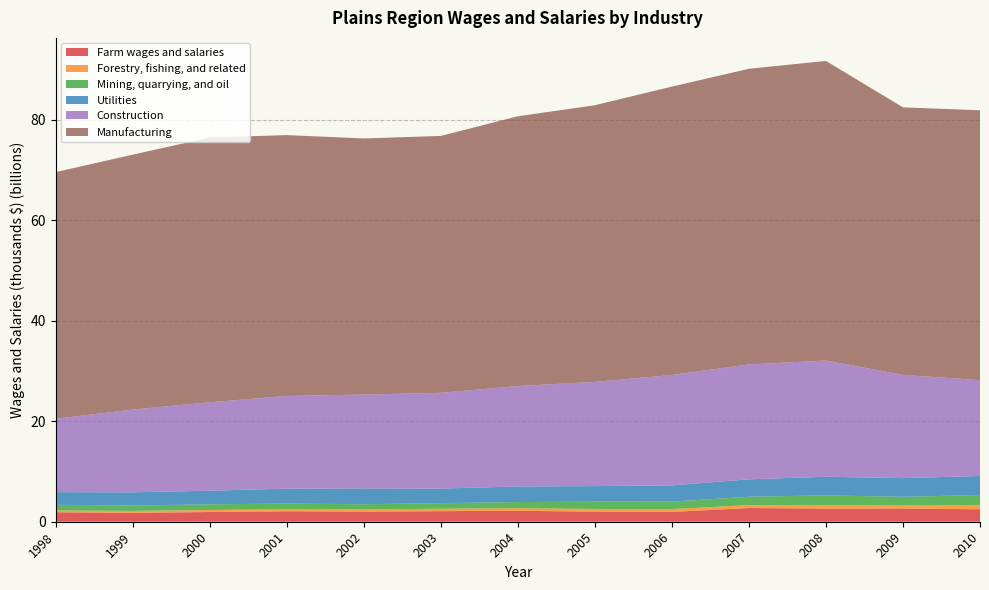

Reading right to left, extract all data points from this chart.

Farm wages and salaries: 2480556	2631483	2624437	2725911	1959637	2010389	2179048	2104305	2015550	2085742	1934352	1769849	1888846
Forestry, fishing, and related: 770855	703551	663399	592818	556009	538062	514093	486474	426254	411425	405953	376948	353055
Mining, quarrying, and oil: 2073810	1619082	1962313	1653644	1496912	1436350	1225950	1109393	1044156	1121733	1127679	1086054	1124625
Utilities: 3784201	3732435	3707631	3473383	3228325	3111909	3105359	2903143	3146900	2973451	2710095	2619411	2521909
Construction: 19093400	20555395	23154691	22882171	21979777	20755836	19998007	19067992	18691802	18458982	17607167	16482179	14618611
Manufacturing: 53730637	53273647	59648249	58867601	57426755	55086536	53720144	51155420	50998483	51939329	52717999	50754010	49115719